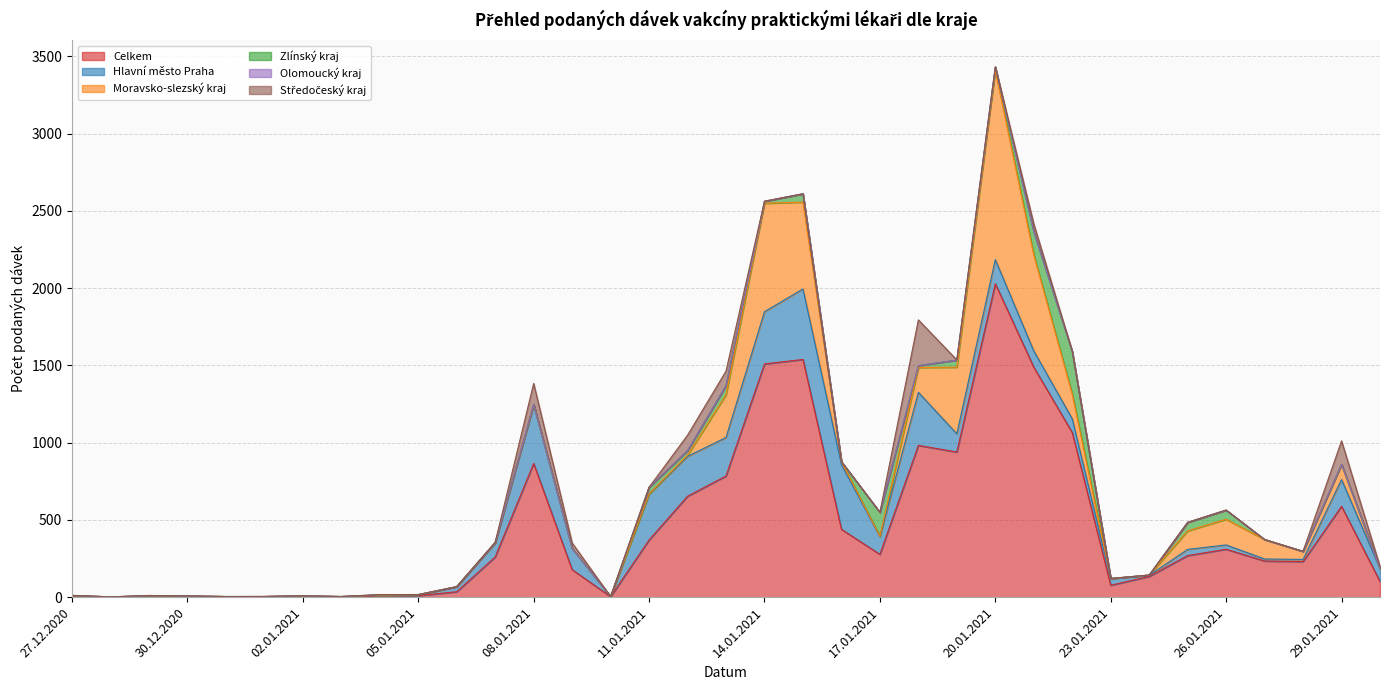

Where is the first local maximum for Hlavní město Praha?

29.12.2020